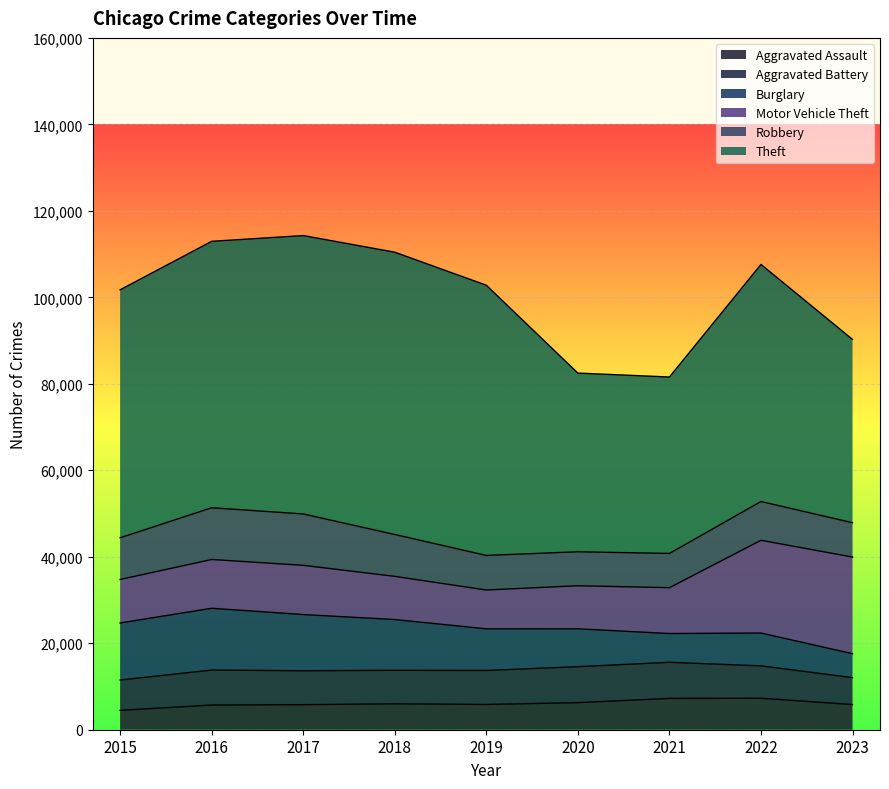

True or false: Motor Vehicle Theft has a value of 19567 at 2016.

False